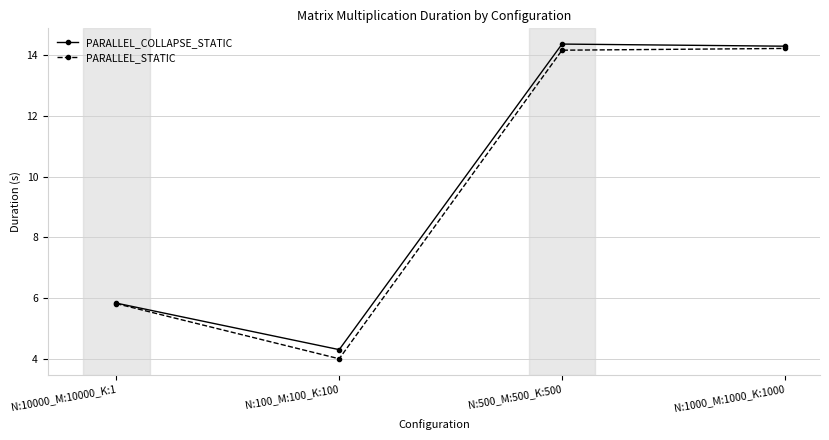

At which category does PARALLEL_STATIC reach its first local valley?

N:100_M:100_K:100